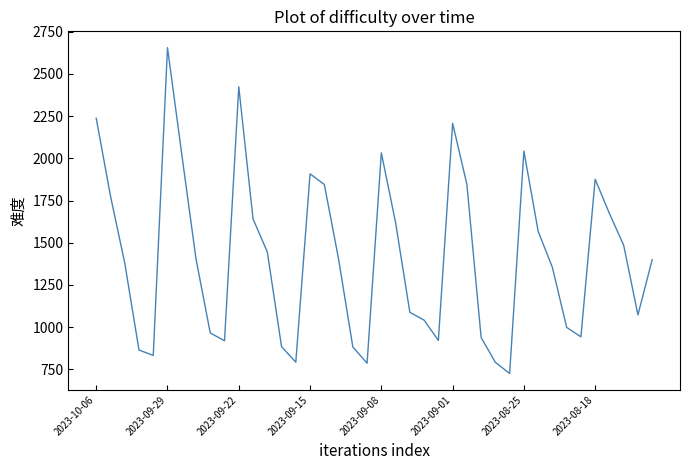

How many lines are shown in the chart?

1